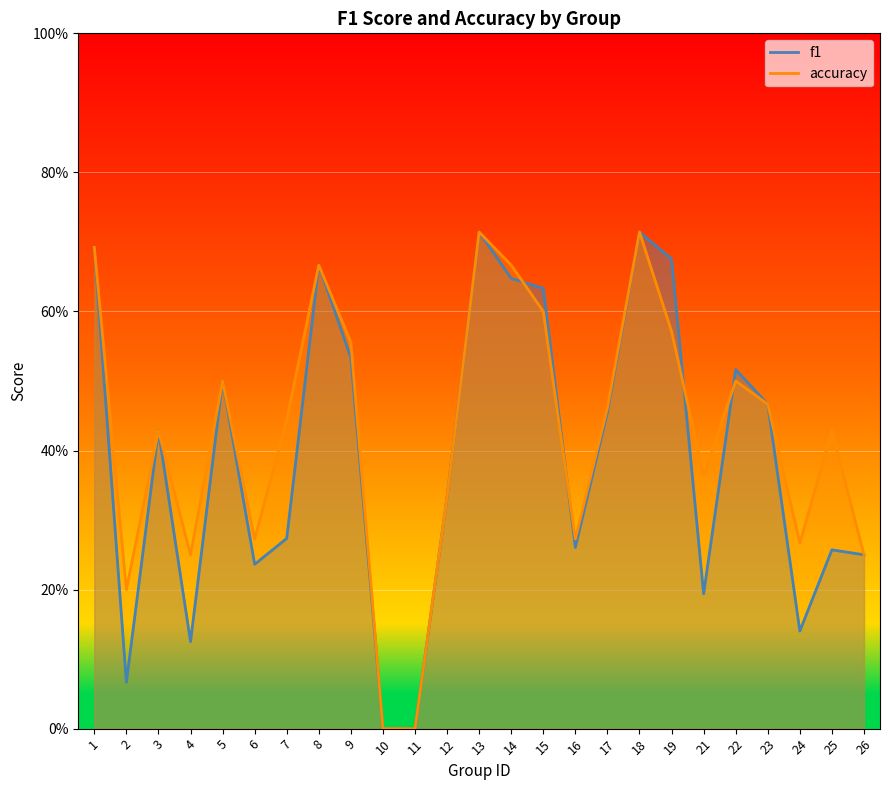

Is the value of accuracy at 5 greater than the value of f1 at 5?

No